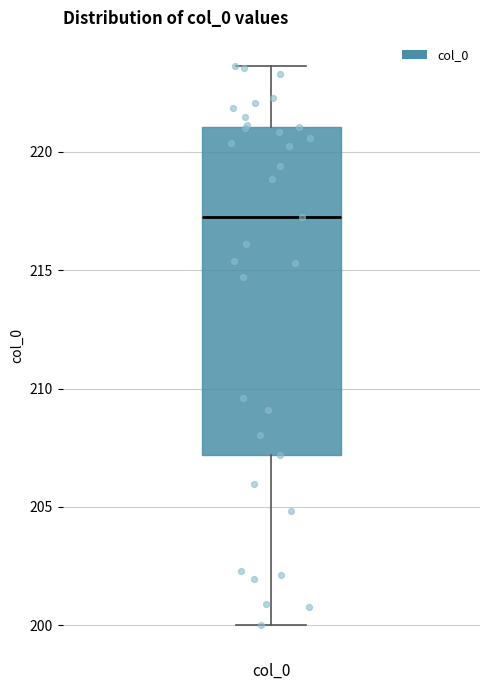

Read this box plot against the y-axis: the position of the median line, the range covered by the box, and the ends of both whiskers. The values are not printed on the chart, so give them approximately, as read against the axis.

median 217.5, box 207.0 to 221.0, whiskers 200.0 to 223.5